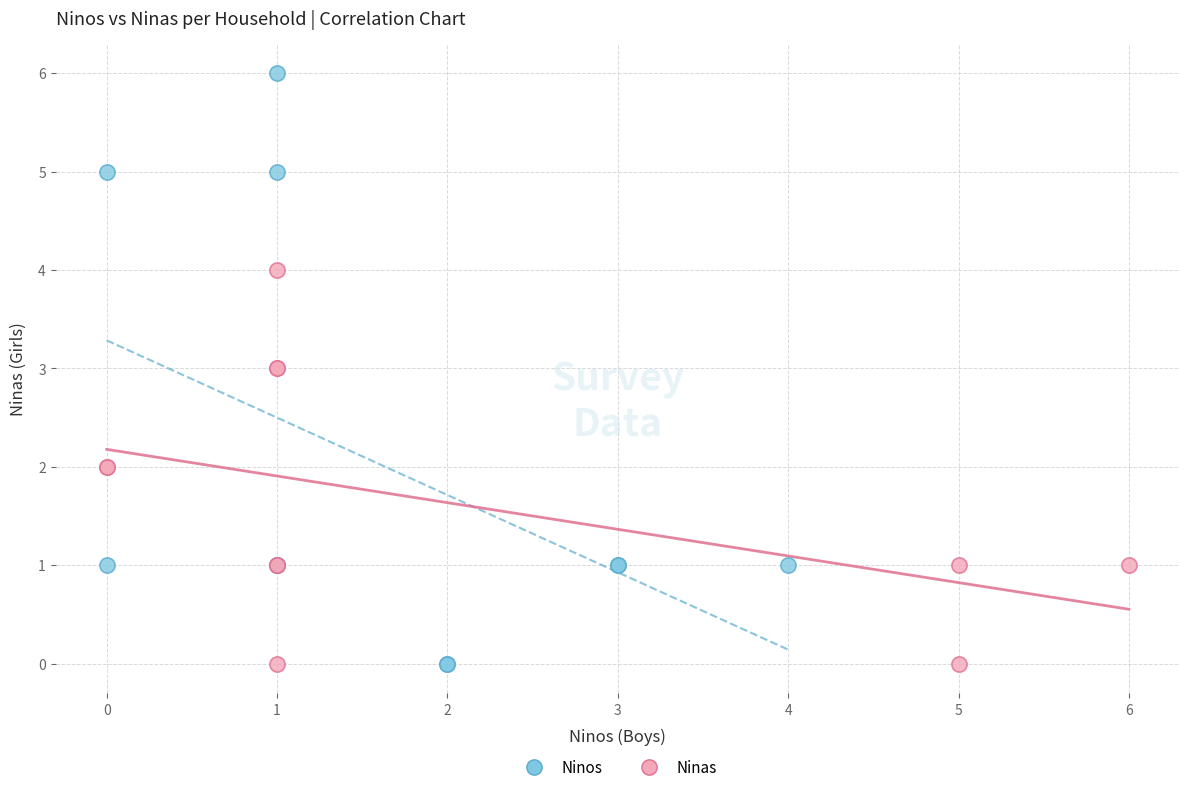

Which series contains the highest Y value?

Ninos